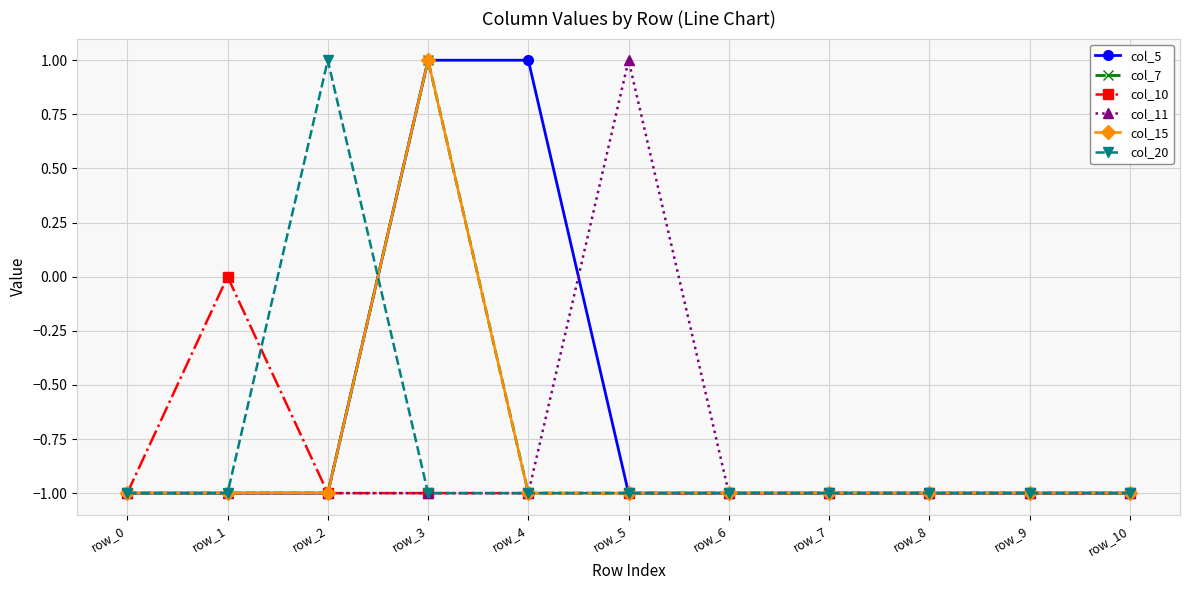

Is this an area chart (filled region under the line)?

No